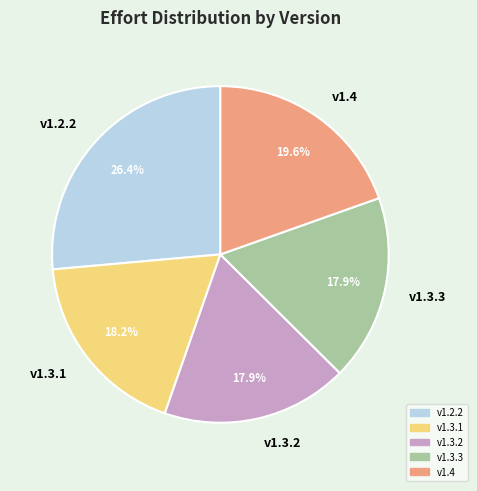

How many segments does this pie chart have?

5